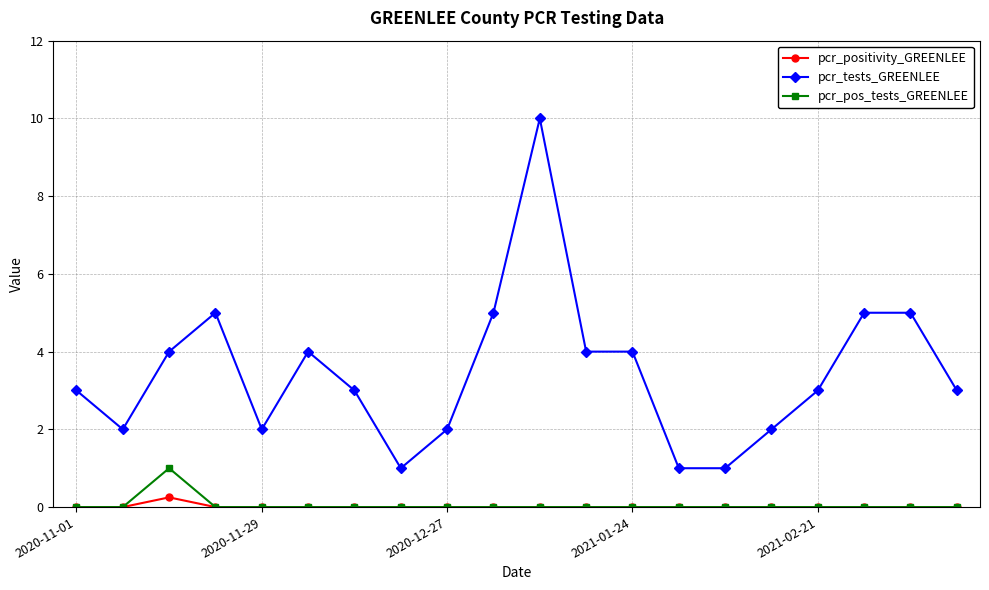

Rank the series by their maximum value, from lowest to highest.

pcr_positivity_GREENLEE, pcr_pos_tests_GREENLEE, pcr_tests_GREENLEE